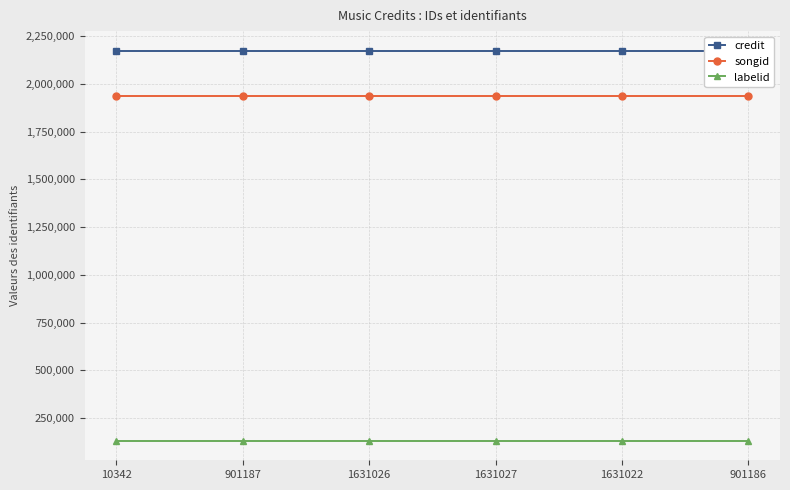

True or false: credit has more than 0 points higher than both neighbors.

False